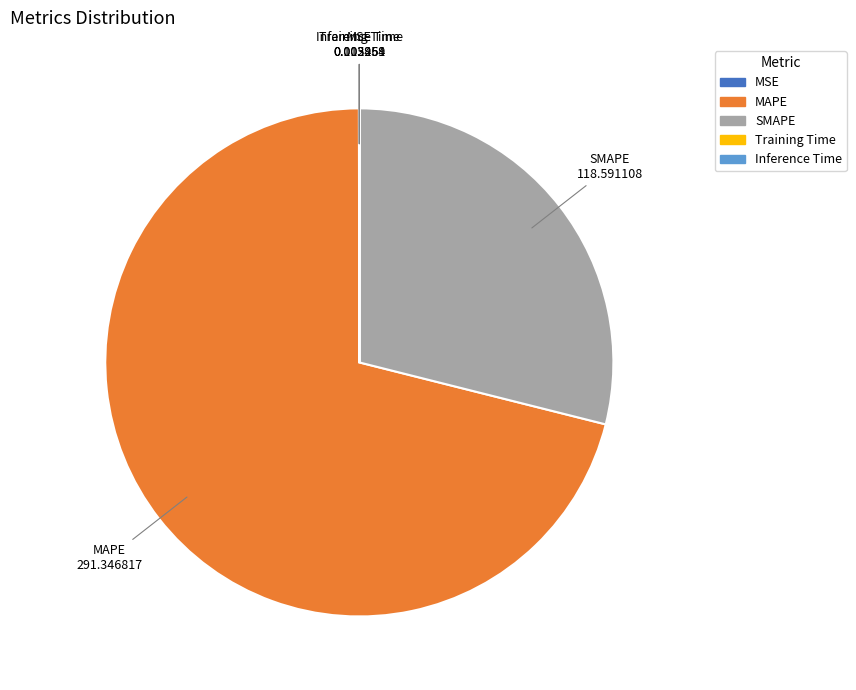

The SMAPE slice represents 29% of the pie. True or false?

True